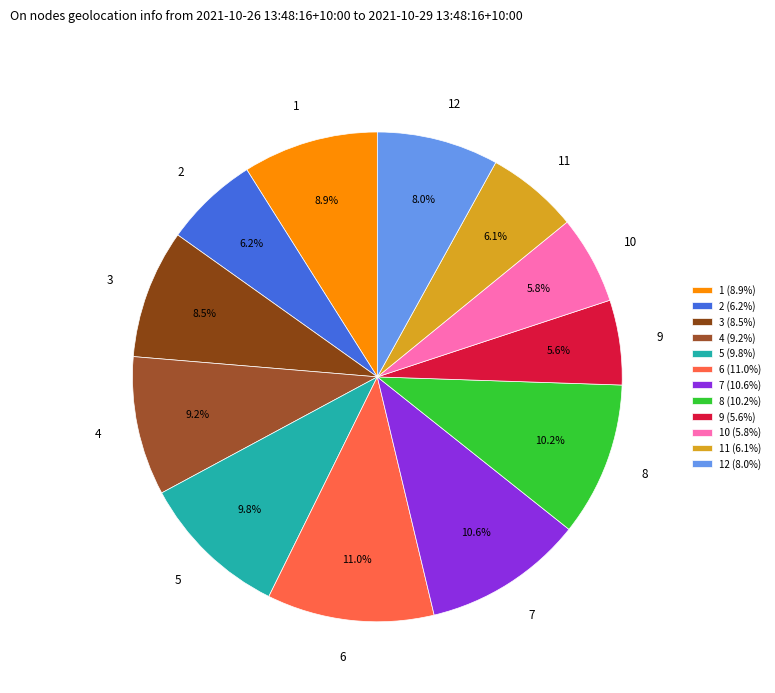

Between 3 and 4, which is larger?

4